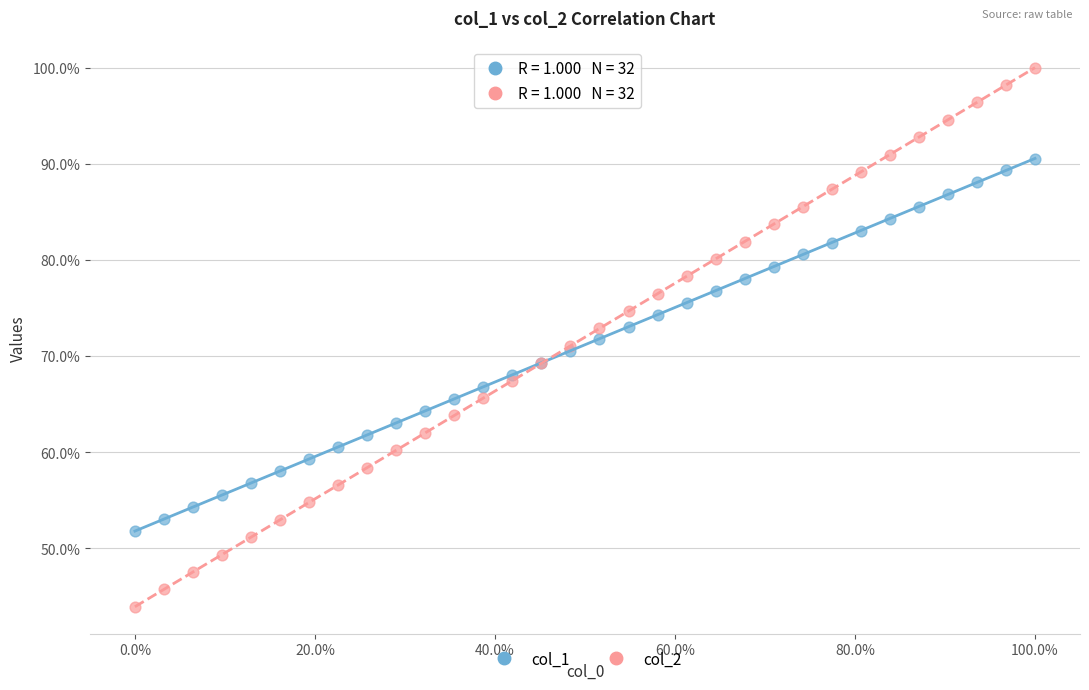

Which series has the widest spread of Y values?

col_2